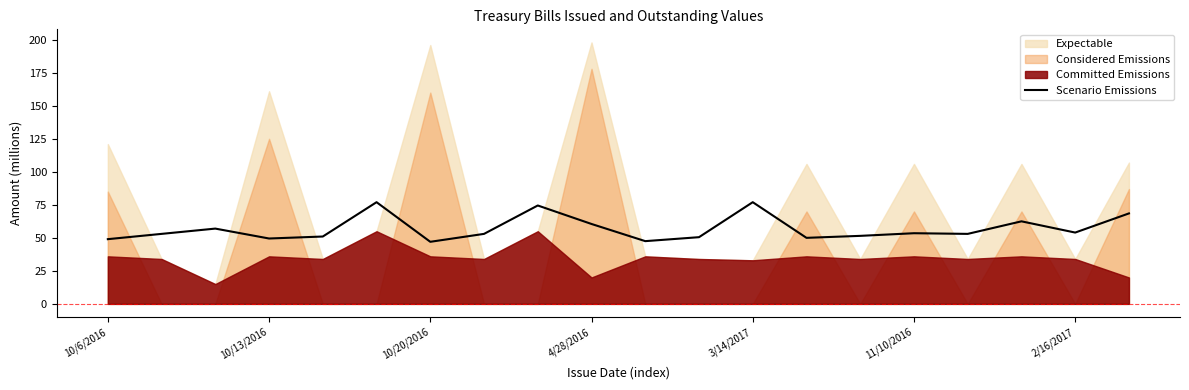

The Scenario Emissions series shows 33.4 at 10/6/2016. True or false?

False